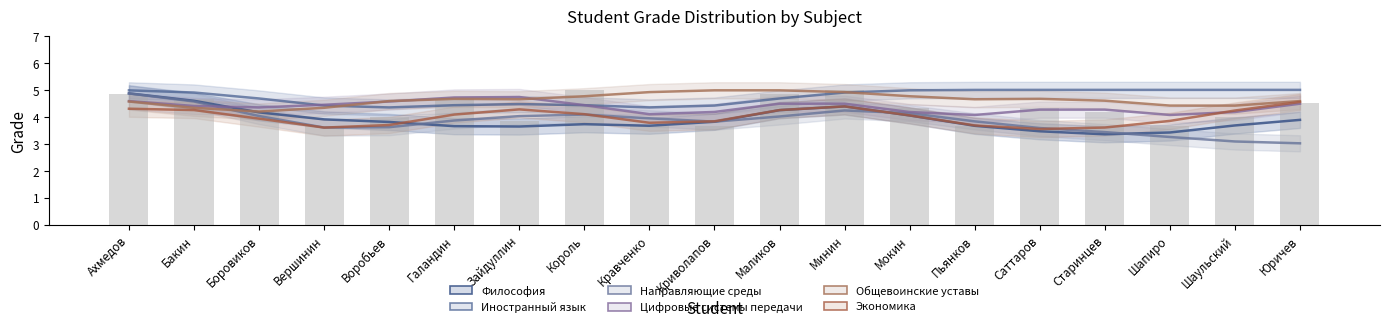

At how many categories does at least one series exceed 4?

19